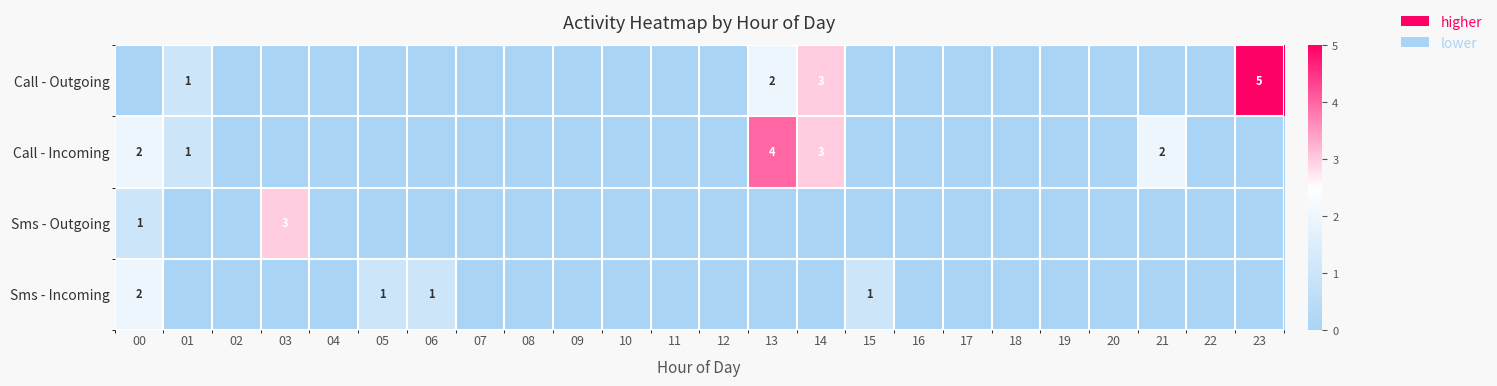

At which label is Sms - Outgoing closest to 1?

00